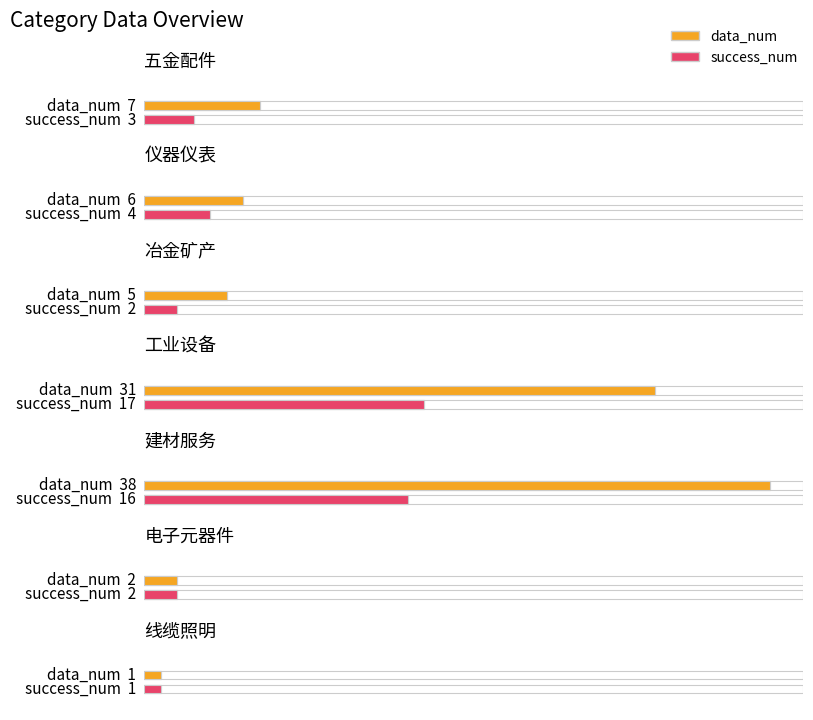

Rank the series by their average value, from lowest to highest.

success_num, data_num